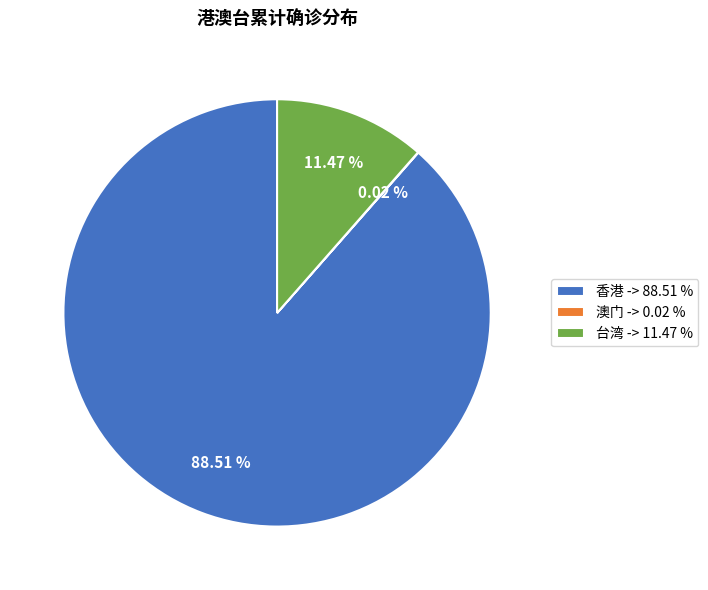

To the nearest percent, what is the average slice percentage?

33%